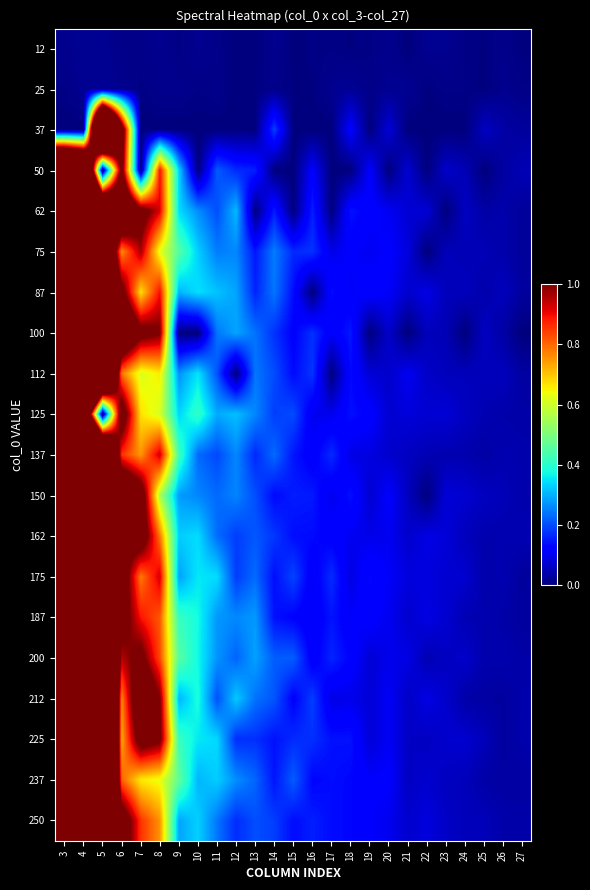

What is the spread (max minus min) of values at 8?

1.0